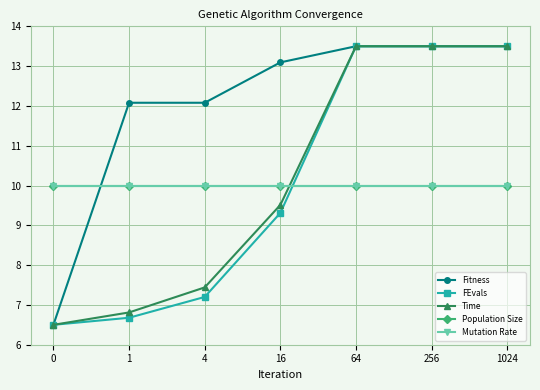

Is this an area chart (filled region under the line)?

No